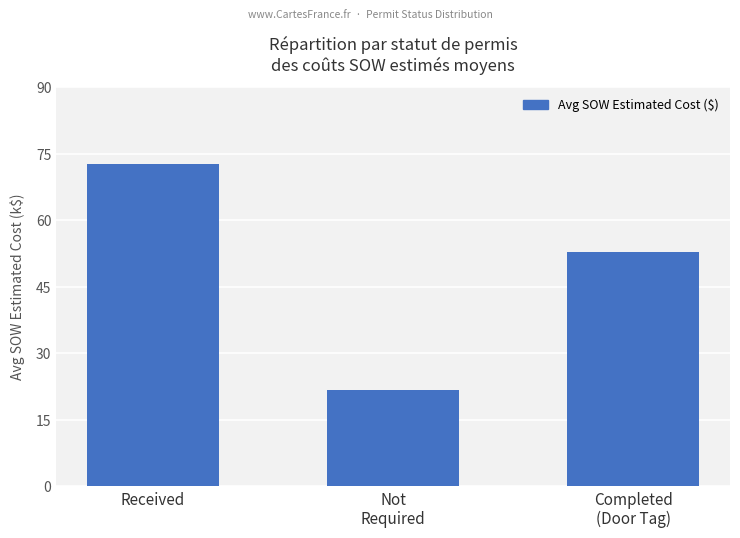

What is the change in value from Received to Completed
(Door Tag)?

-19789.9